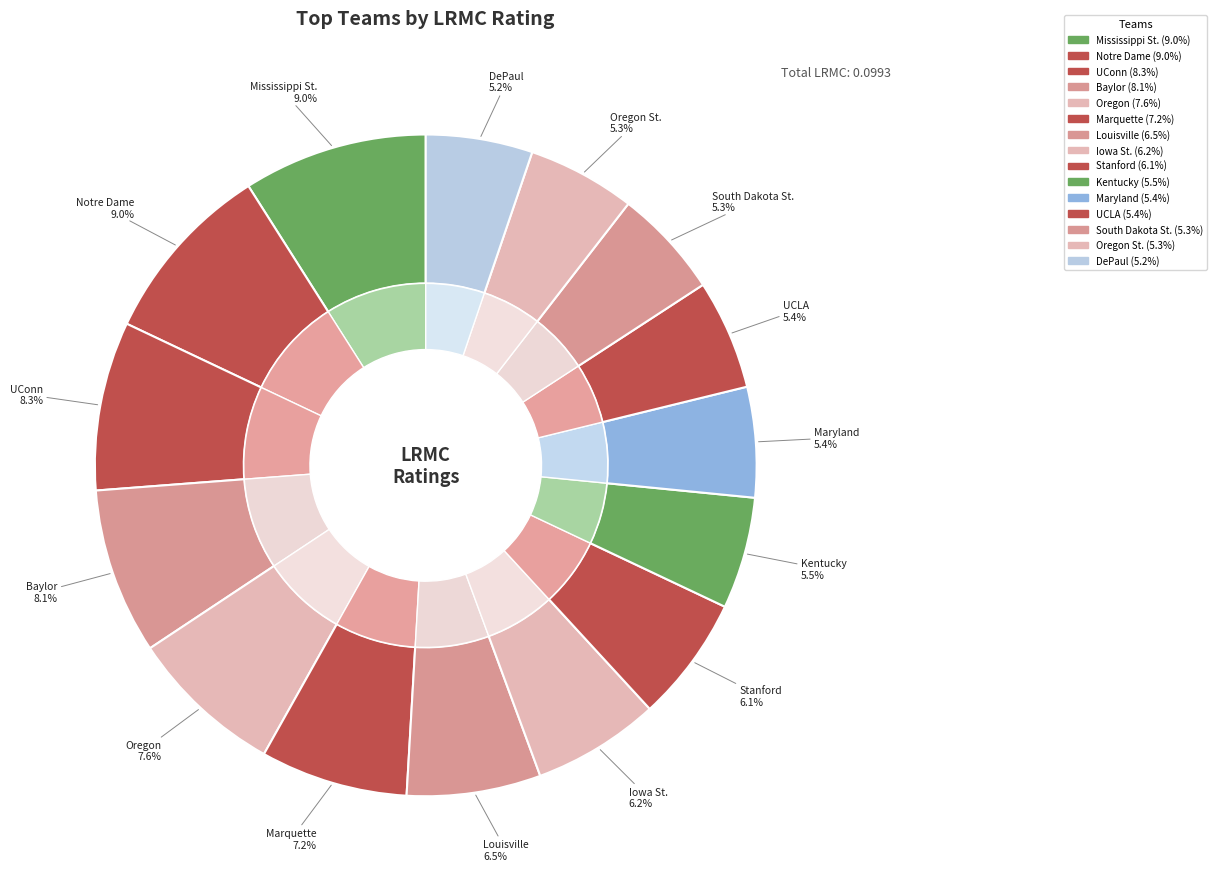

Does Iowa St. account for over 50% of the chart?

No